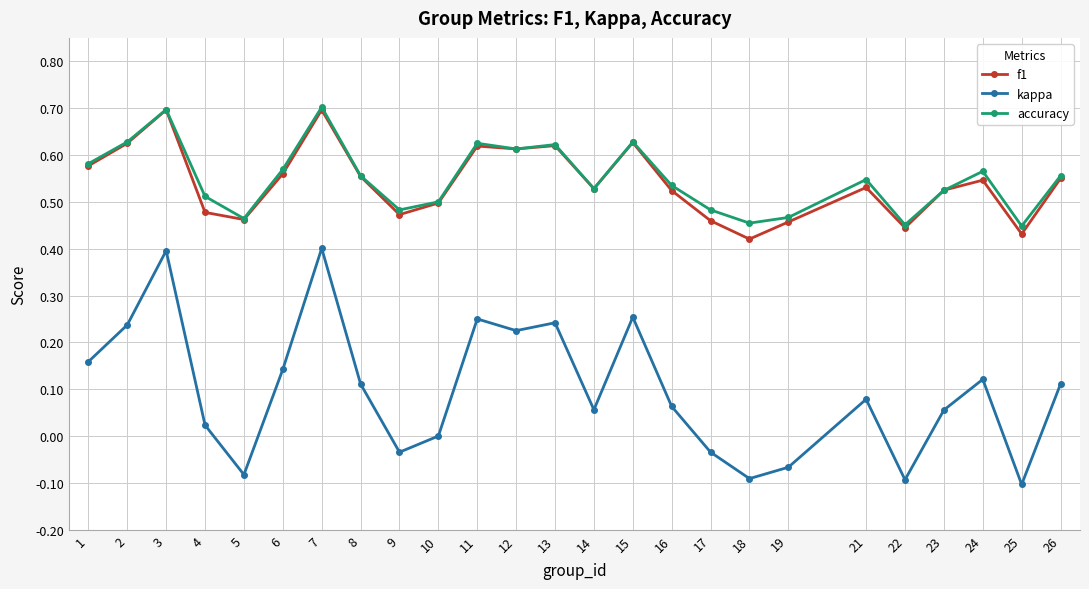

Which series changed the most between 3 and 26?

kappa